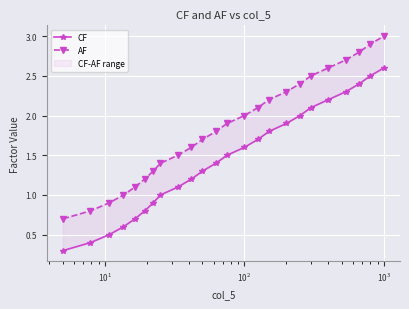

What is the smallest value displayed?

0.3